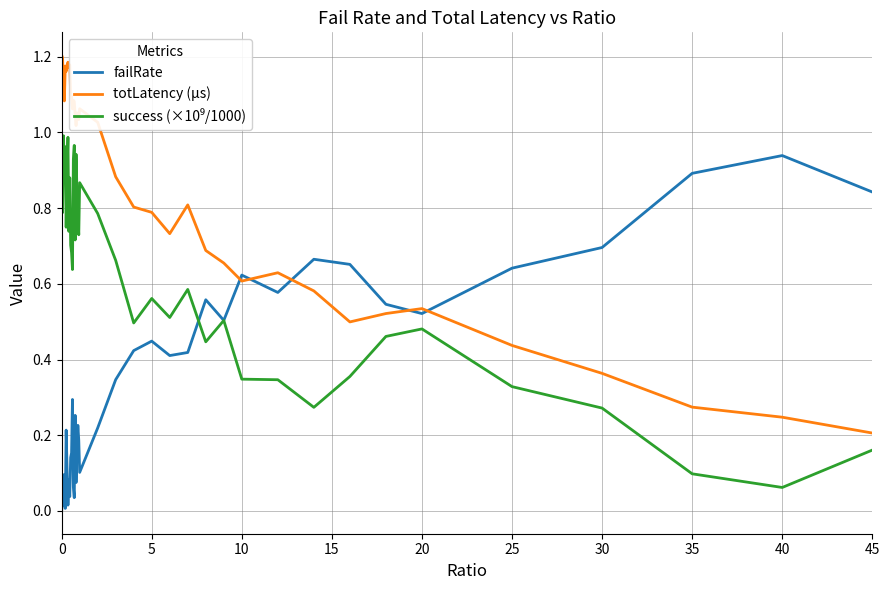

Does the chart display data point markers on the line(s)?

No